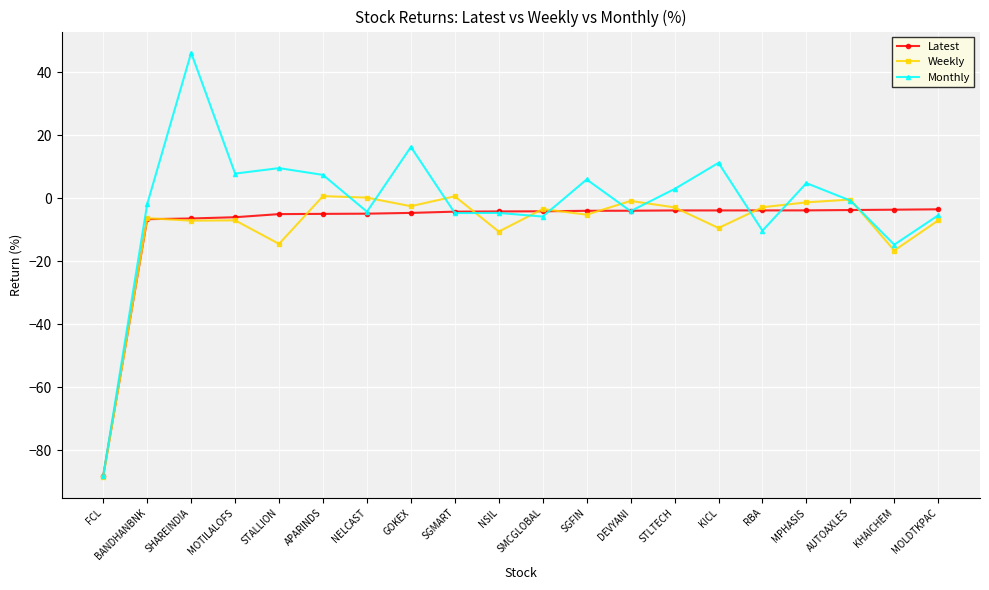

What is the sum of all Monthly values?

-31.5